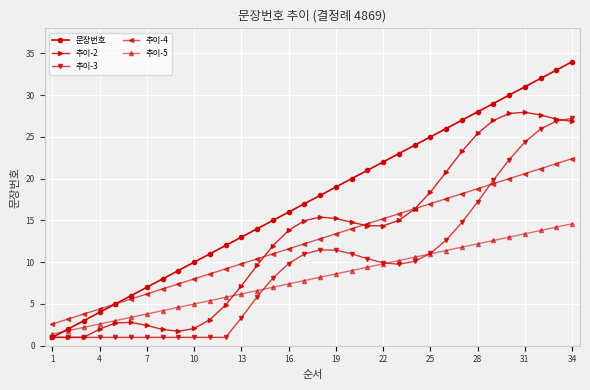

What is the minimum value for 문장번호?

1.0